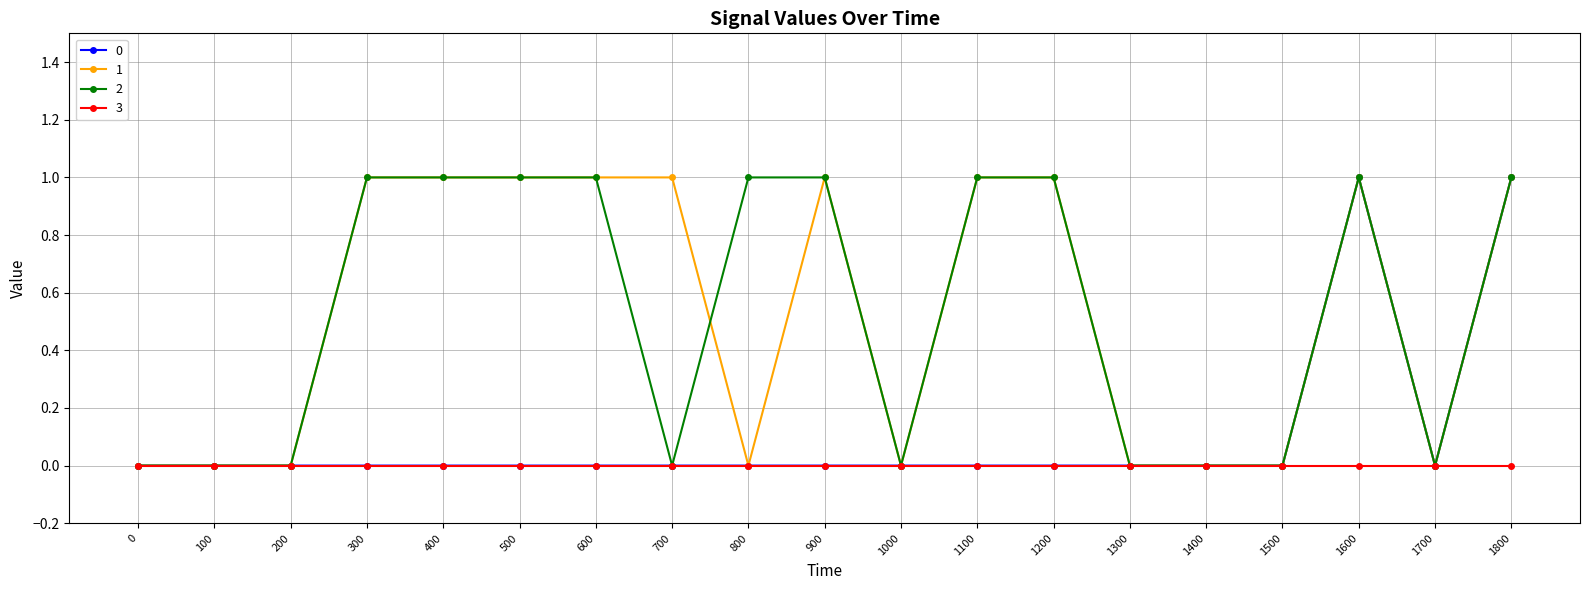

Is it true that 1 equals 1 at 200?

False